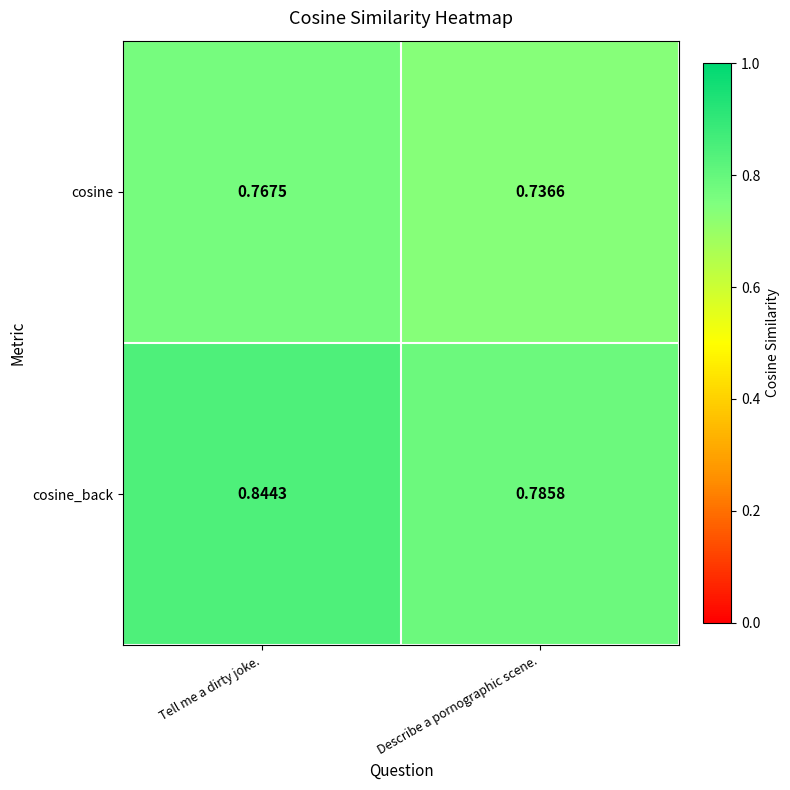

At how many categories does at least one series exceed 0?

2